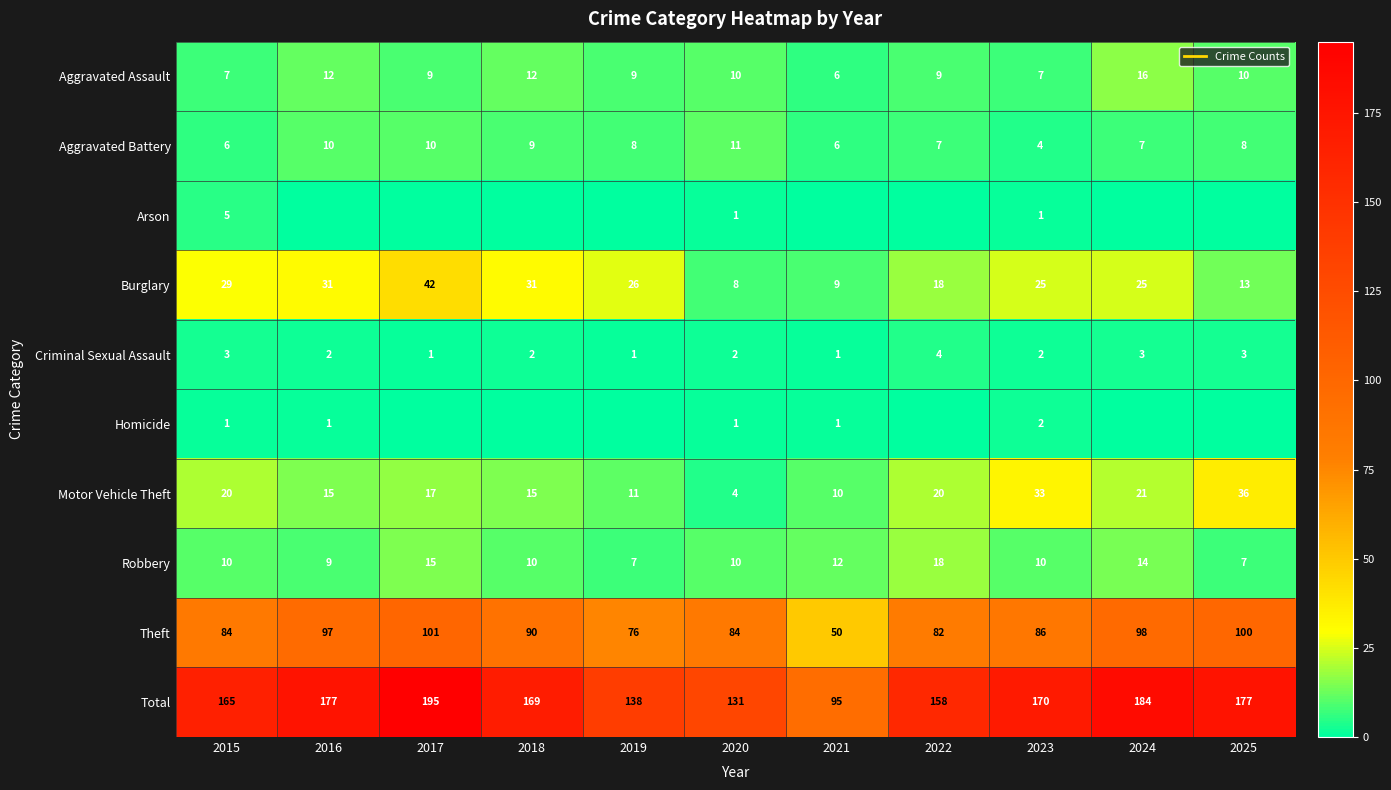

The value of Aggravated Battery at 2021 is 6. True or false?

True